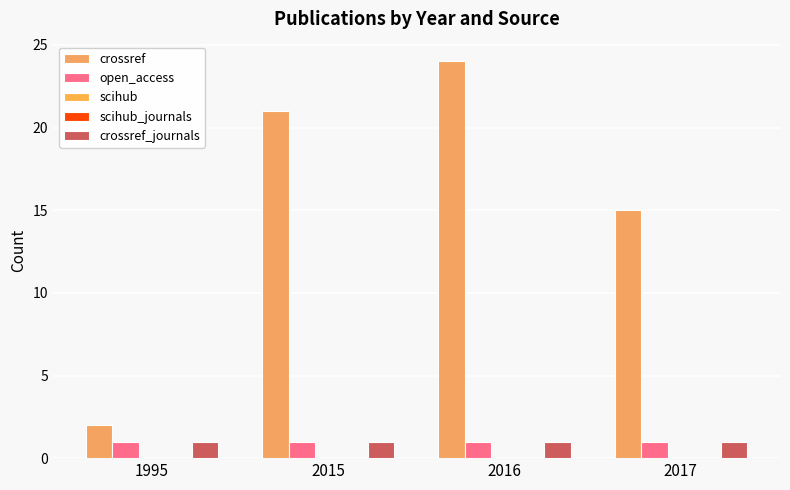

What is the spread (max minus min) of values at 2016?

24